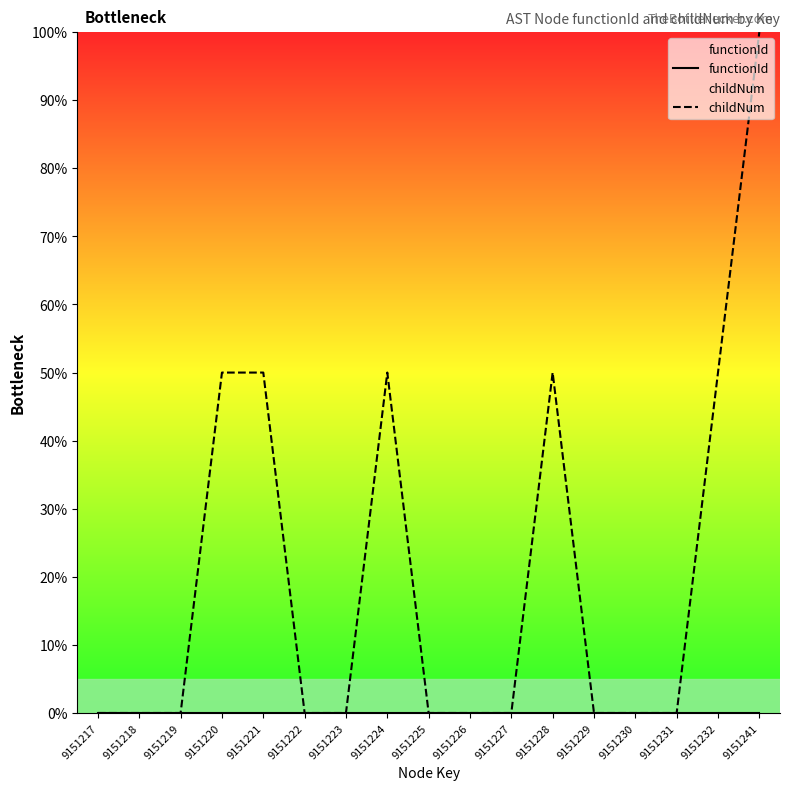

At how many categories does at least one series exceed 44?

6